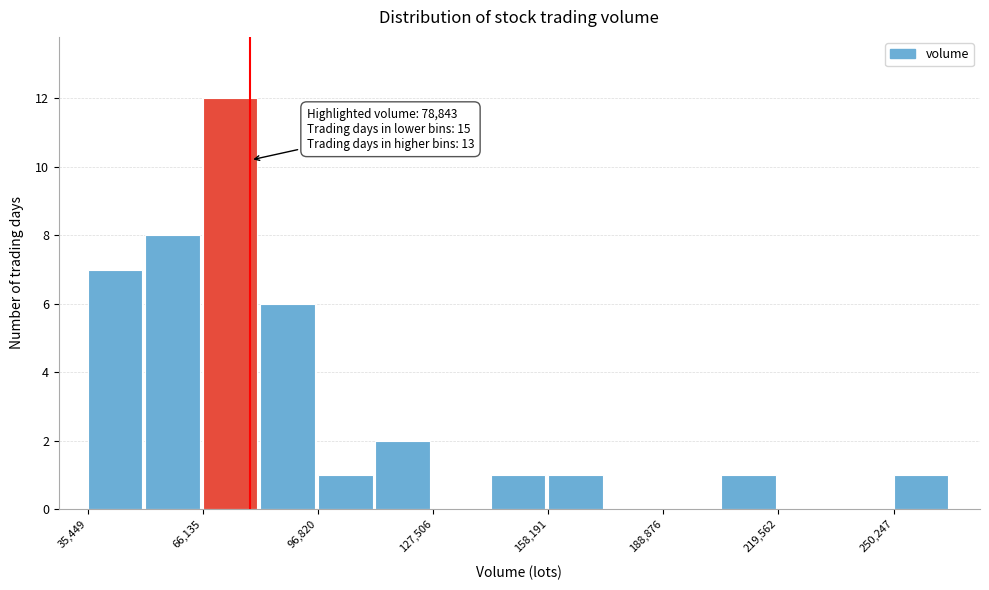

Read against the x-axis, roughly where is the centre of the tallest bar?

75000